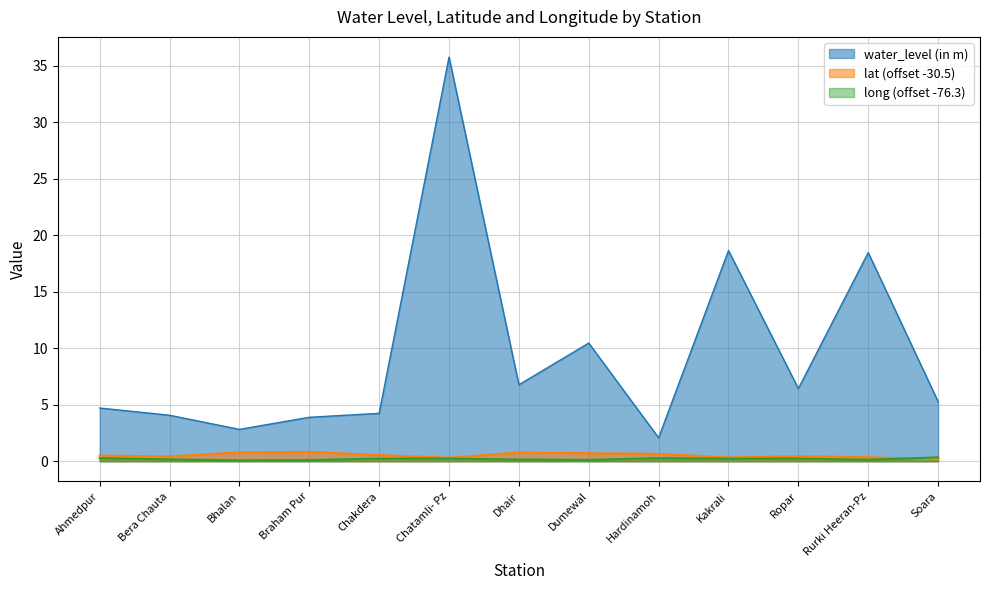

Which series has the largest total across all categories?

water_level (in m)